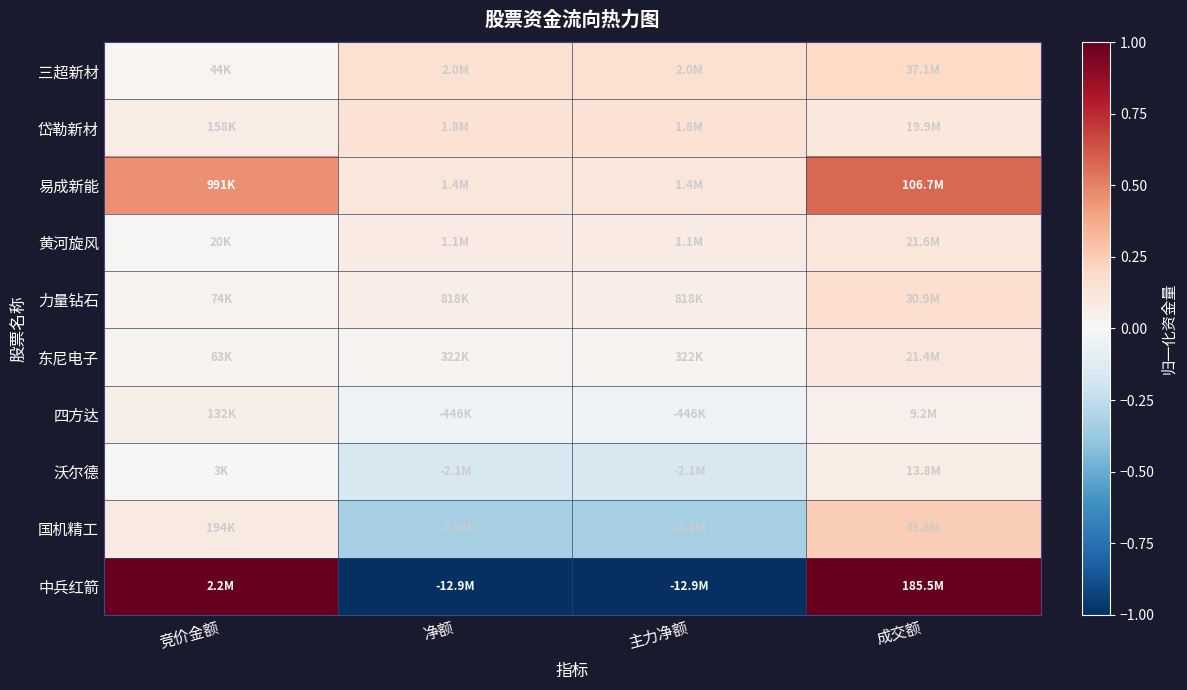

Reading left to right, transcribe all the data shown in this chart.

三超新材: 竞价金额=0.0	净额=0.2	主力净额=0.2	成交额=0.2
岱勒新材: 竞价金额=0.1	净额=0.1	主力净额=0.1	成交额=0.1
易成新能: 竞价金额=0.5	净额=0.1	主力净额=0.1	成交额=0.6
黄河旋风: 竞价金额=0.0	净额=0.1	主力净额=0.1	成交额=0.1
力量钻石: 竞价金额=0.0	净额=0.1	主力净额=0.1	成交额=0.2
东尼电子: 竞价金额=0.0	净额=0.0	主力净额=0.0	成交额=0.1
四方达: 竞价金额=0.1	净额=-0.0	主力净额=-0.0	成交额=0.0
沃尔德: 竞价金额=0.0	净额=-0.2	主力净额=-0.2	成交额=0.1
国机精工: 竞价金额=0.1	净额=-0.3	主力净额=-0.3	成交额=0.2
中兵红箭: 竞价金额=1.0	净额=-1.0	主力净额=-1.0	成交额=1.0